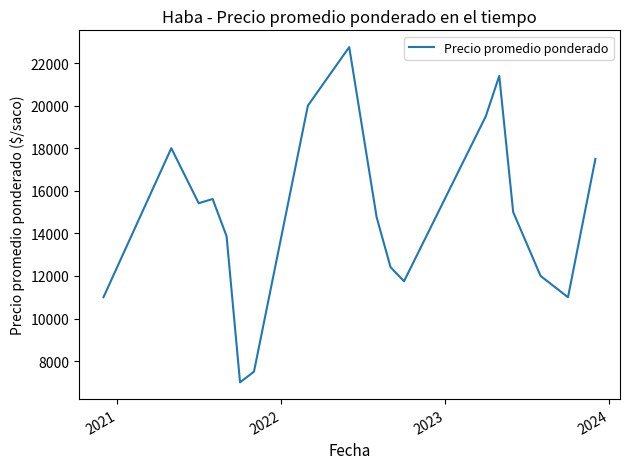

What is the smallest value displayed?

7002.5